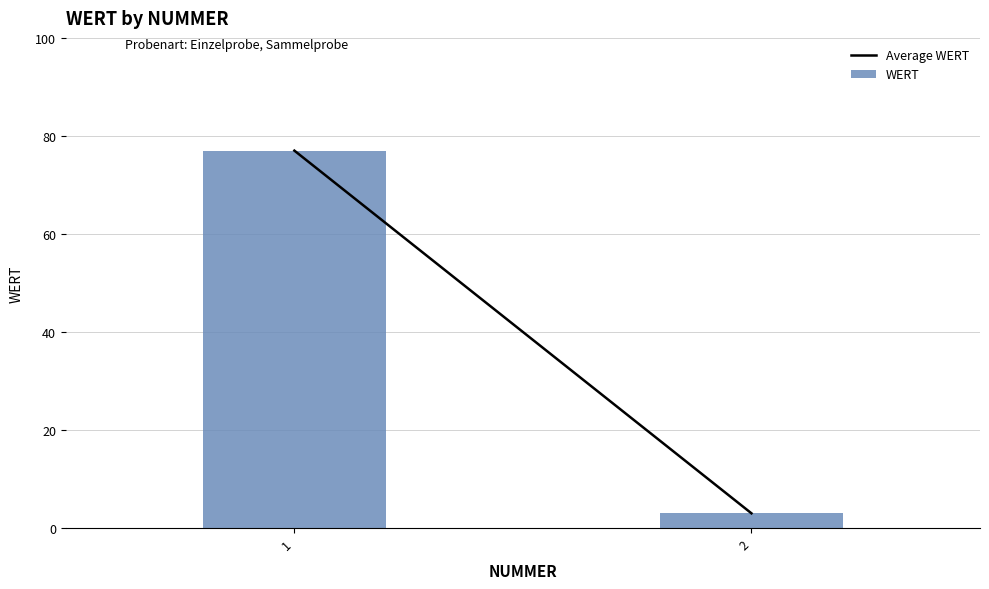

Which has a higher value, 1 or 2?

1